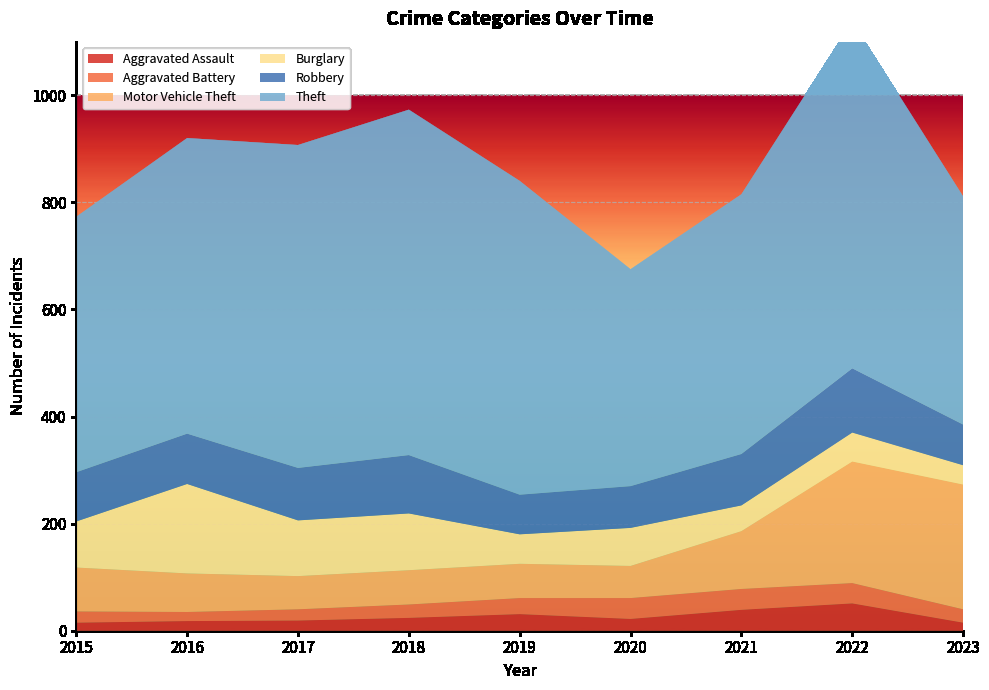

Reading left to right, what are all the values shown in this chart?

Aggravated Assault: 2015=15	2016=18	2017=19	2018=24	2019=31	2020=22	2021=39	2022=51	2023=15
Aggravated Battery: 2015=21	2016=17	2017=21	2018=25	2019=30	2020=39	2021=39	2022=38	2023=25
Motor Vehicle Theft: 2015=82	2016=72	2017=62	2018=64	2019=64	2020=60	2021=108	2022=227	2023=233
Burglary: 2015=86	2016=167	2017=104	2018=106	2019=55	2020=71	2021=48	2022=54	2023=36
Robbery: 2015=92	2016=94	2017=98	2018=109	2019=74	2020=78	2021=96	2022=120	2023=76
Theft: 2015=477	2016=552	2017=603	2018=645	2019=586	2020=405	2021=485	2022=648	2023=426